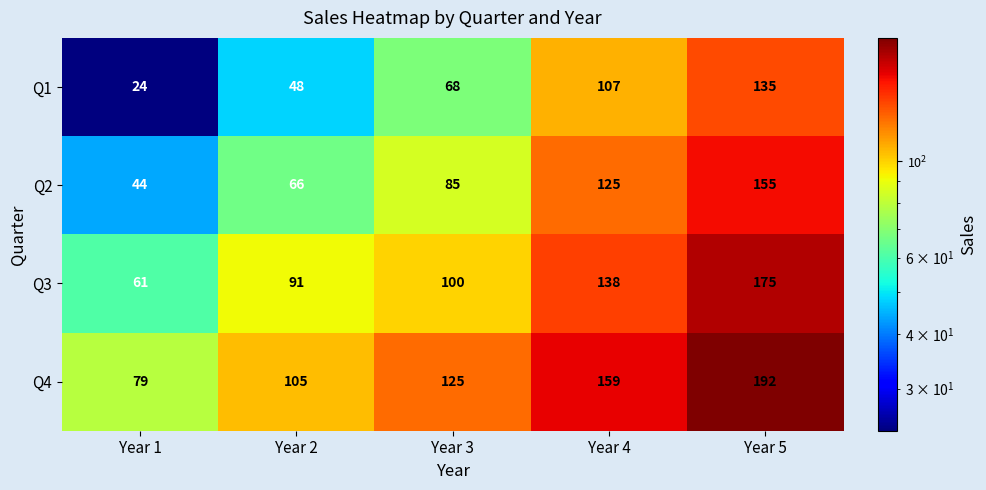

True or false: Q4 has a value of 77 at Year 4.

False